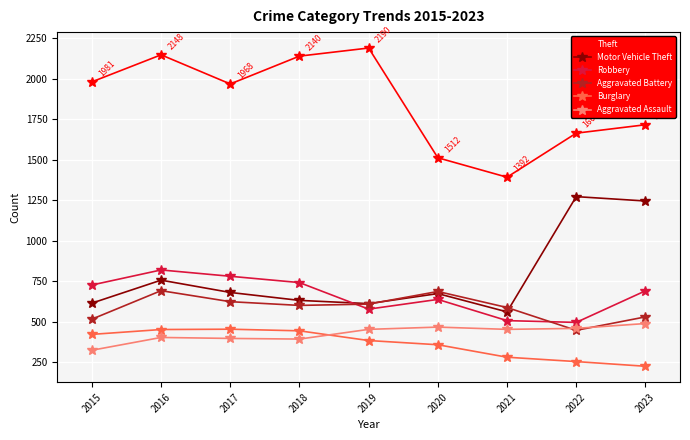

What is the spread (max minus min) of values at 2016?

1746